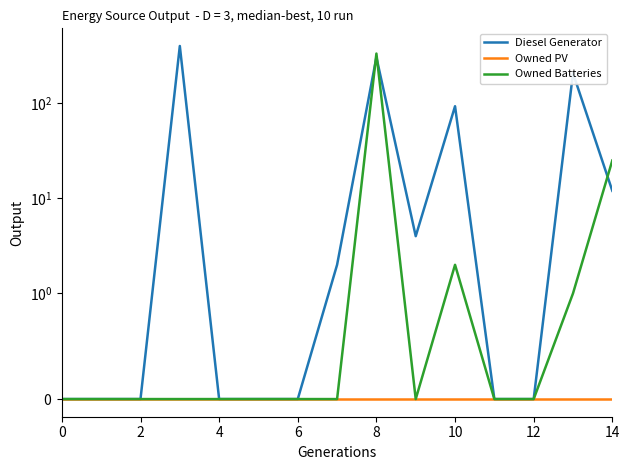

List the series in order of their peak value, highest first.

Diesel Generator, Owned Batteries, Owned PV